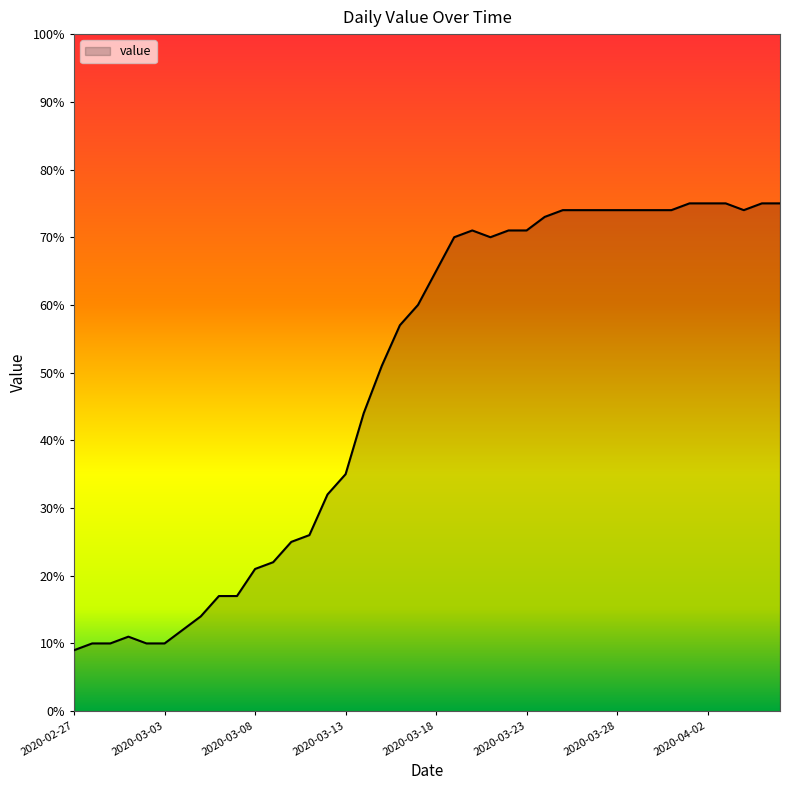

Does the chart have visible grid lines?

No